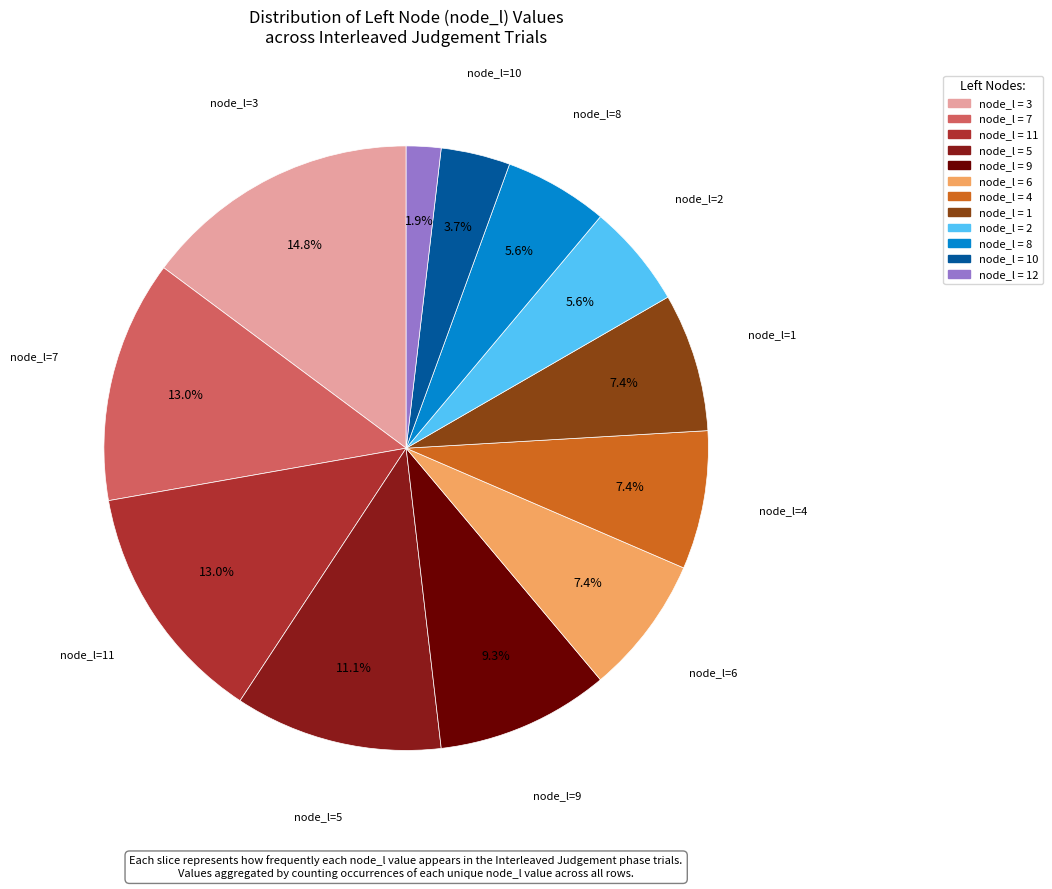

Is there any slice that represents more than half of the pie?

No